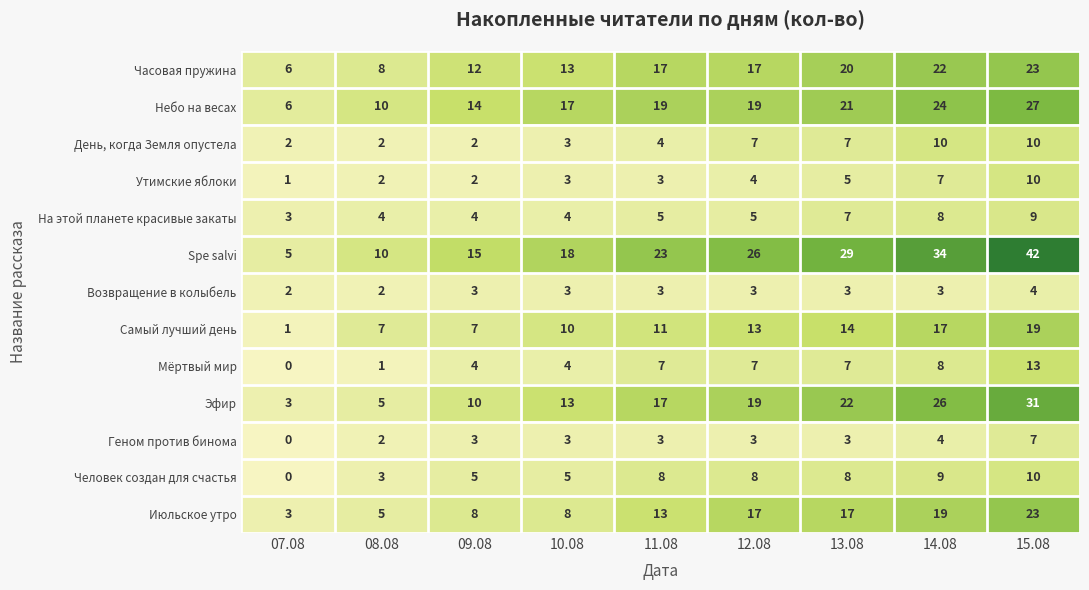

How many data points in Часовая пружина are less than 17?

4